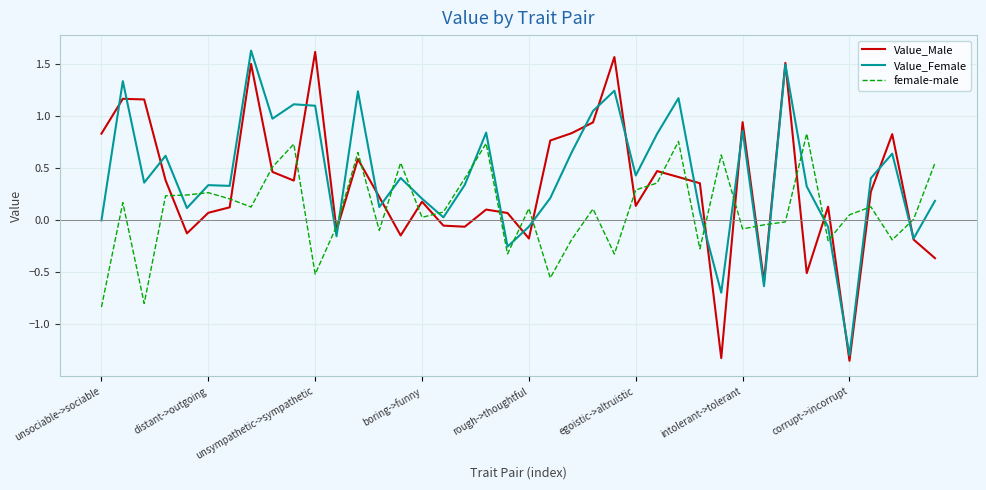

How many values in Value_Male are above zero?

28